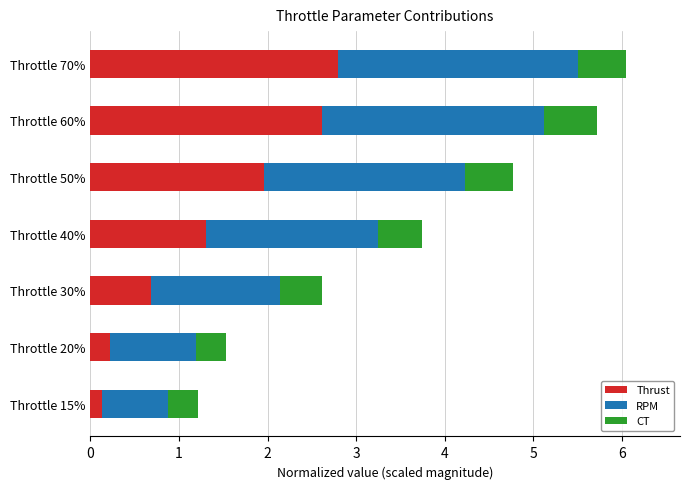

What is the sum of all Thrust values?

9.7